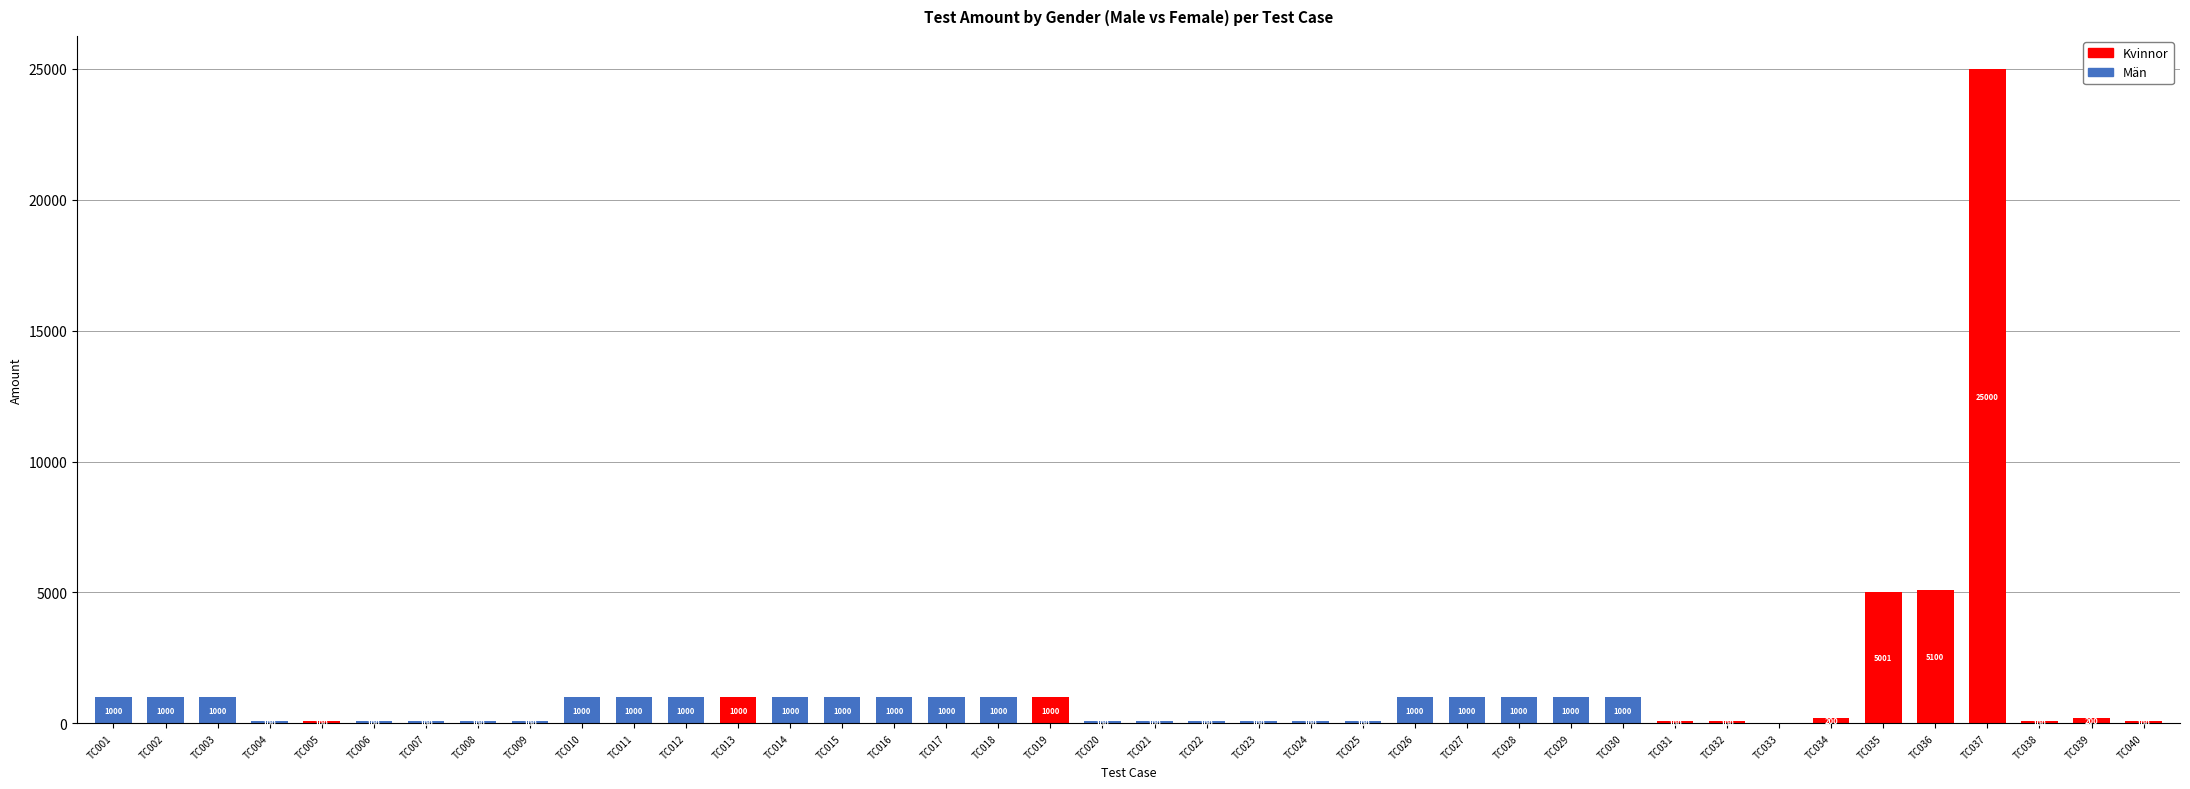

What is the highest value of the Män series?

1000